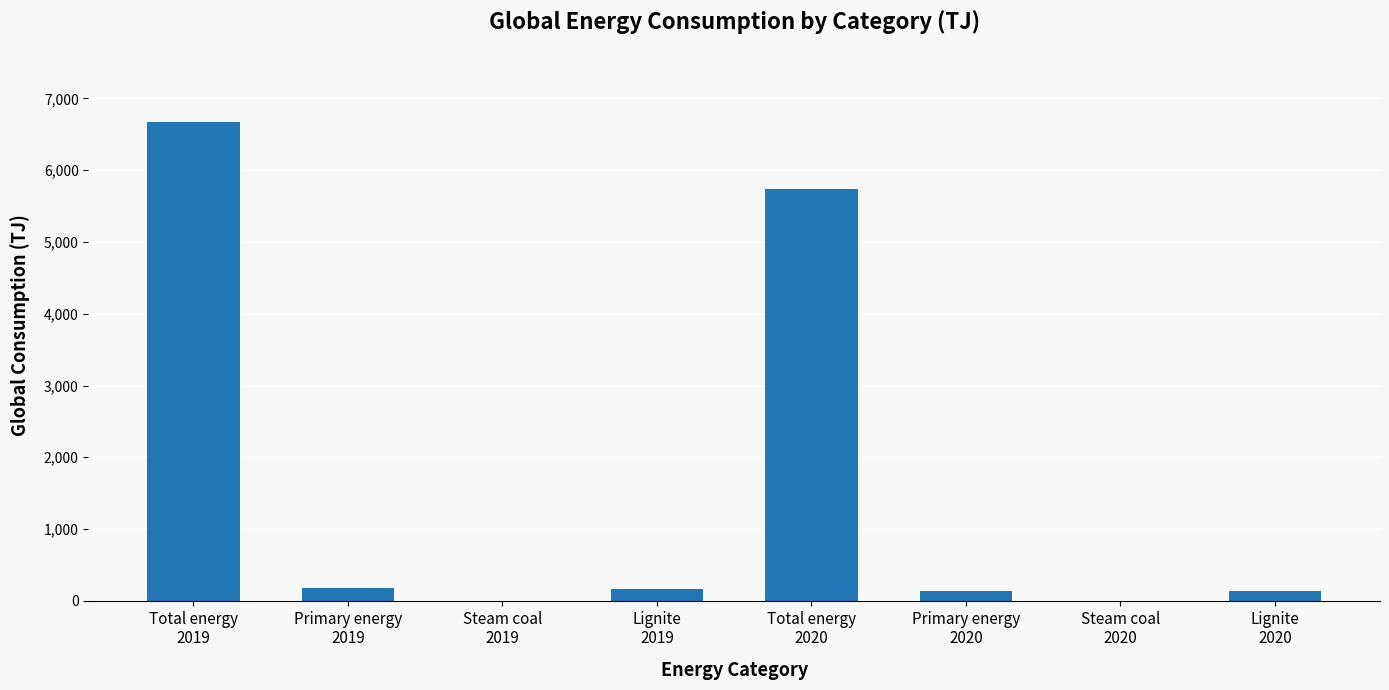

What is the maximum value shown in the chart?

6678